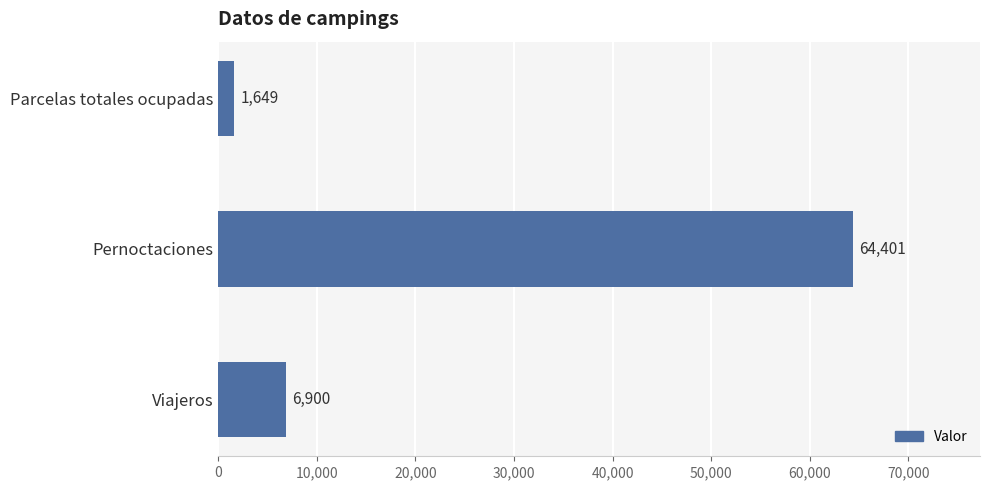

How many values are below 6900?

1